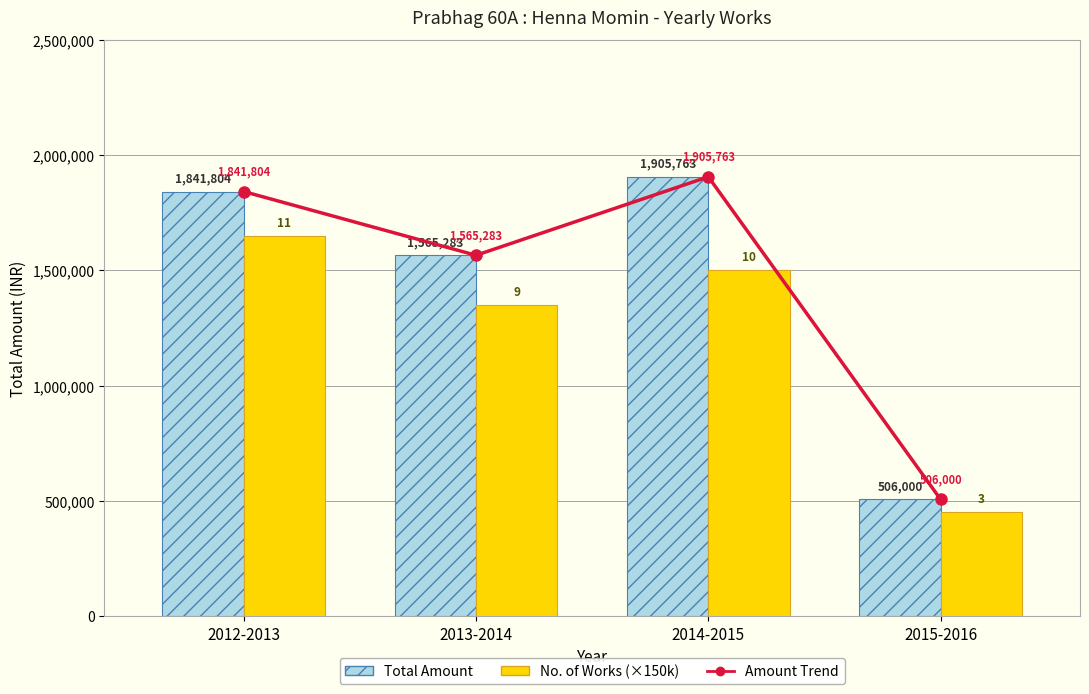

What is the total value across all series at 2013-2014?

4480566